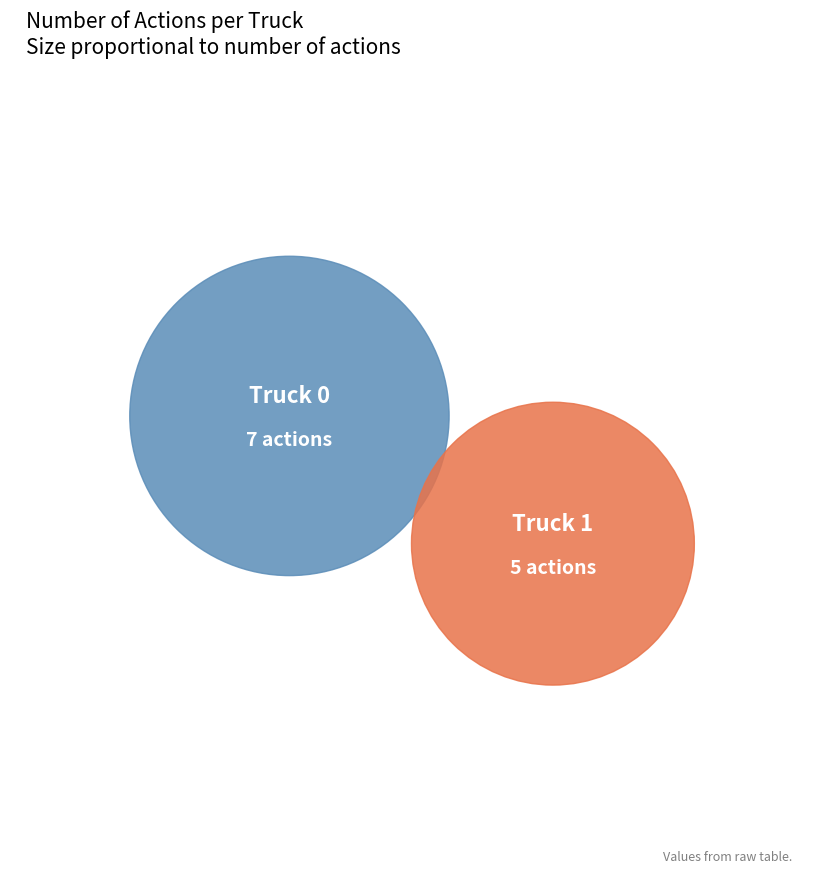

Which slice is the smallest?

Truck 1